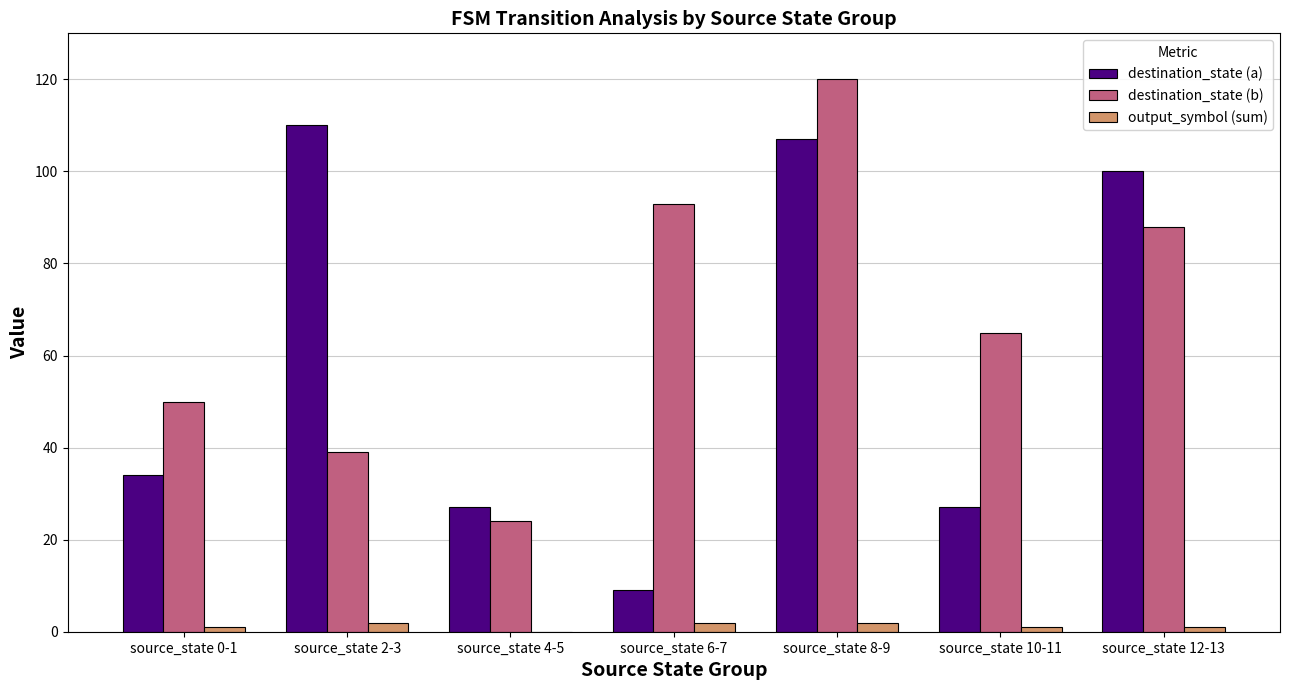

The destination_state (a) series shows 179 at source_state 2-3. True or false?

False